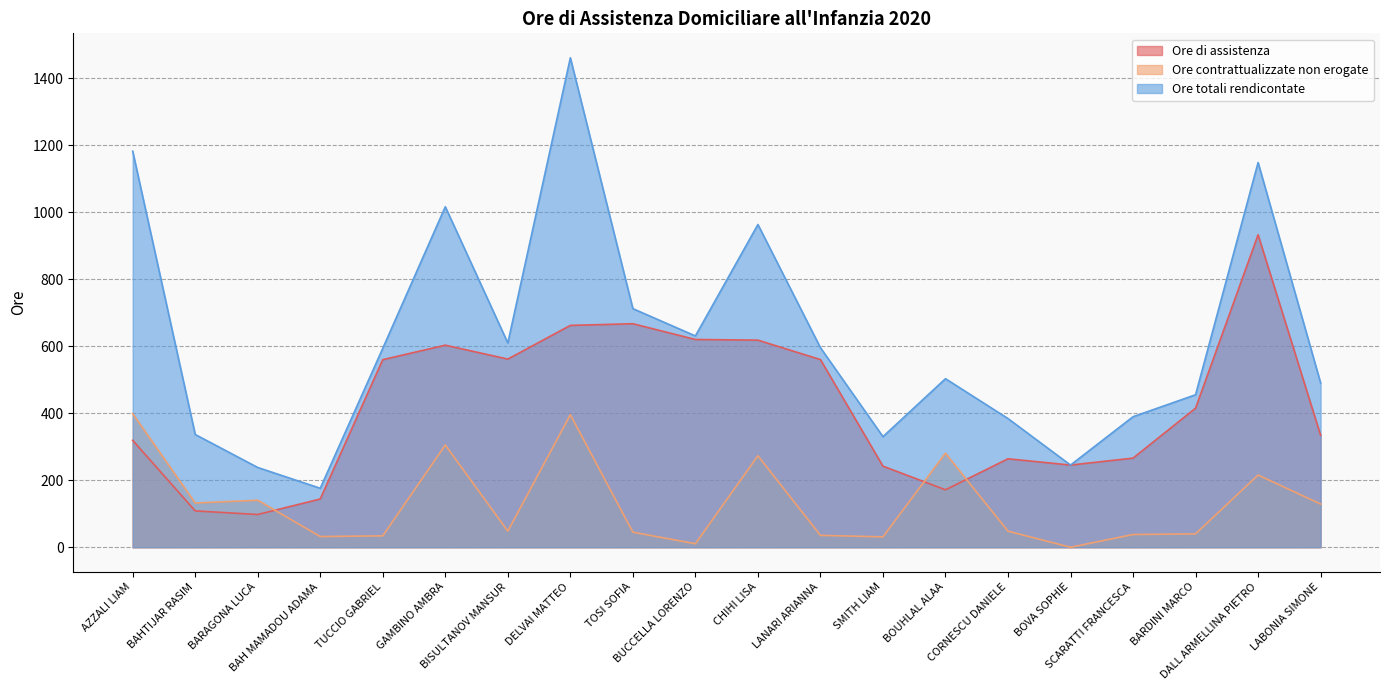

What is the spread (max minus min) of values at TOSI SOFIA?

667.0